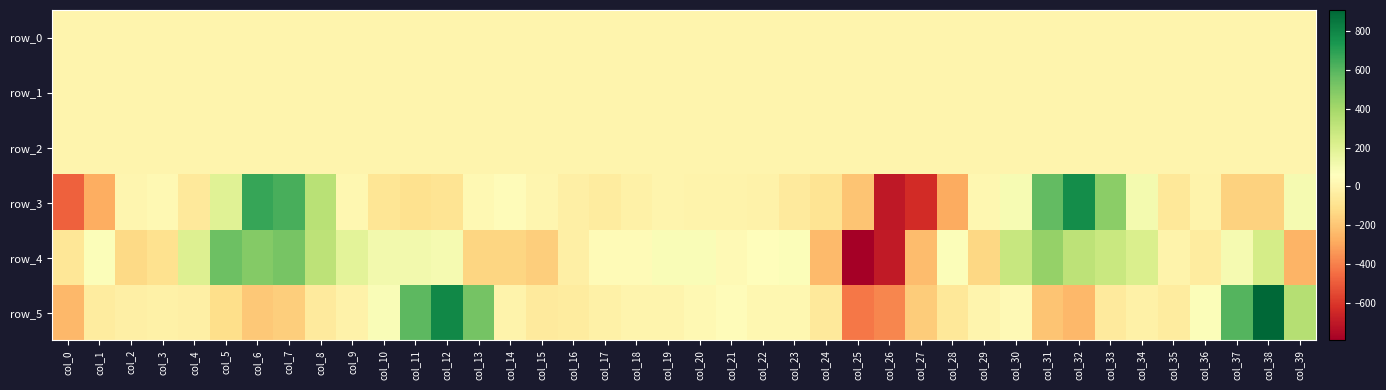

How many data points in row_0 are less than 0?

24